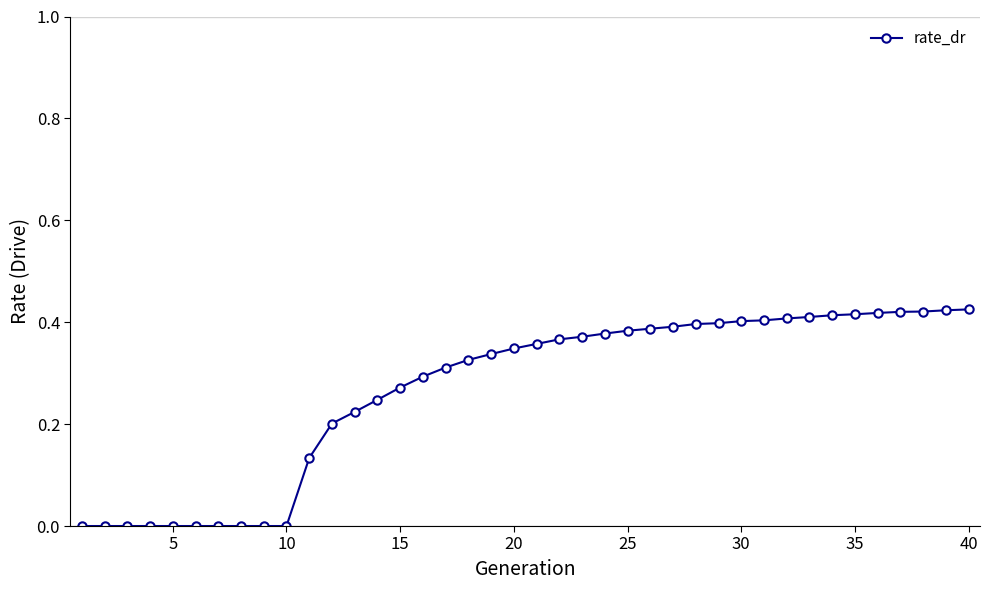

What is the sum of all values?

10.7